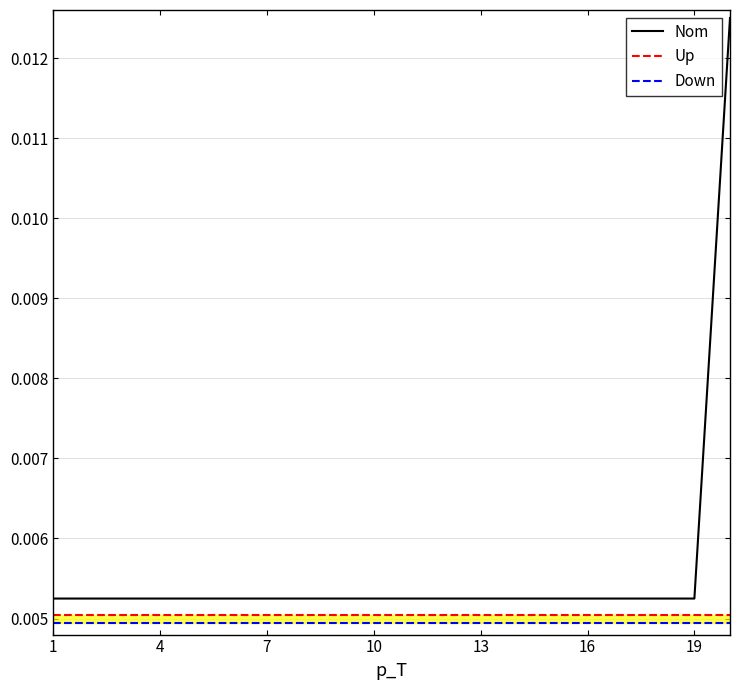

True or false: Nom and Down cross at least once.

False